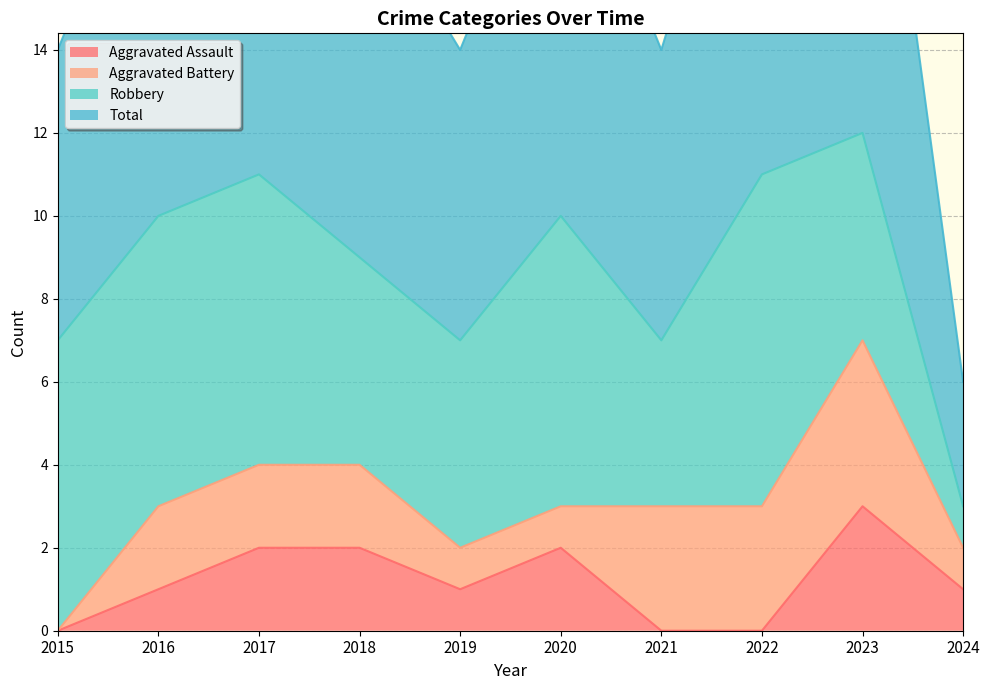

What is the average value of the Aggravated Assault series?

1